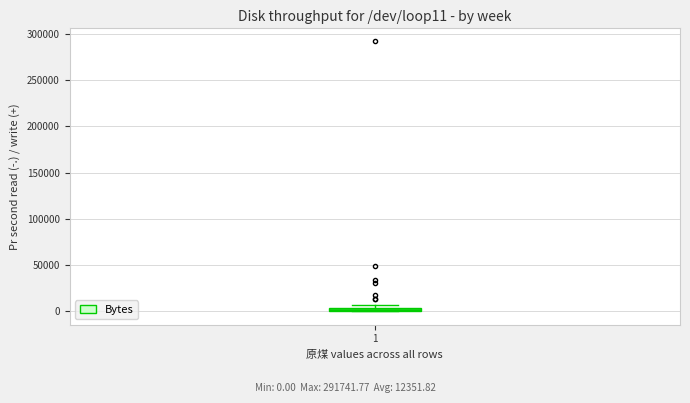

Where is the lower edge of the box at x = 1 on the y-axis? The values are not printed on the chart, so give them approximately, as read against the axis.

0